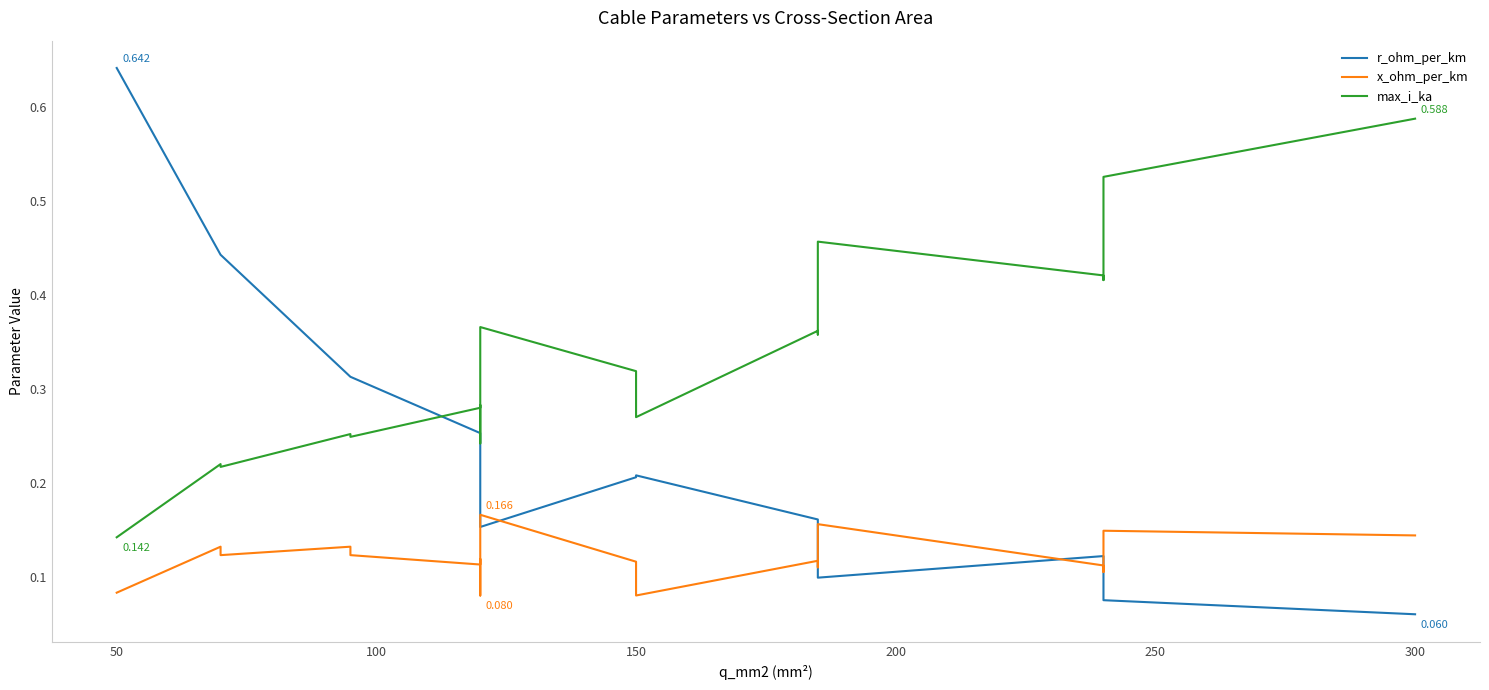

List the series in order of their peak value, lowest first.

x_ohm_per_km, max_i_ka, r_ohm_per_km